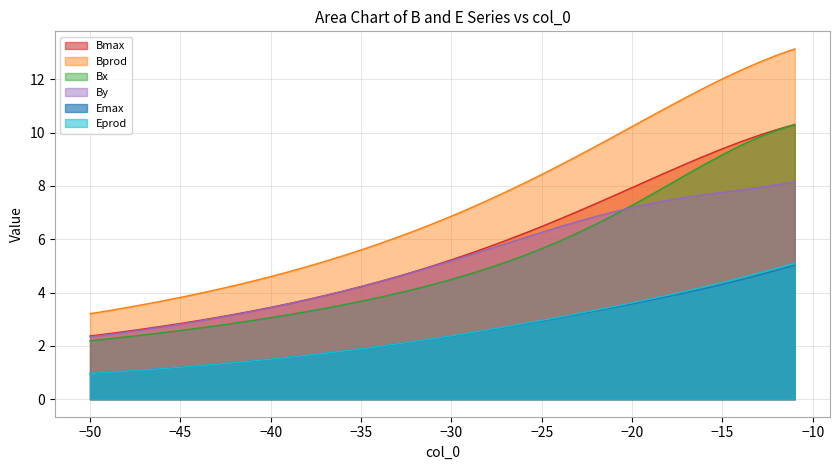

What are all the series names shown in the legend?

Bmax, Bprod, Bx, By, Emax, Eprod